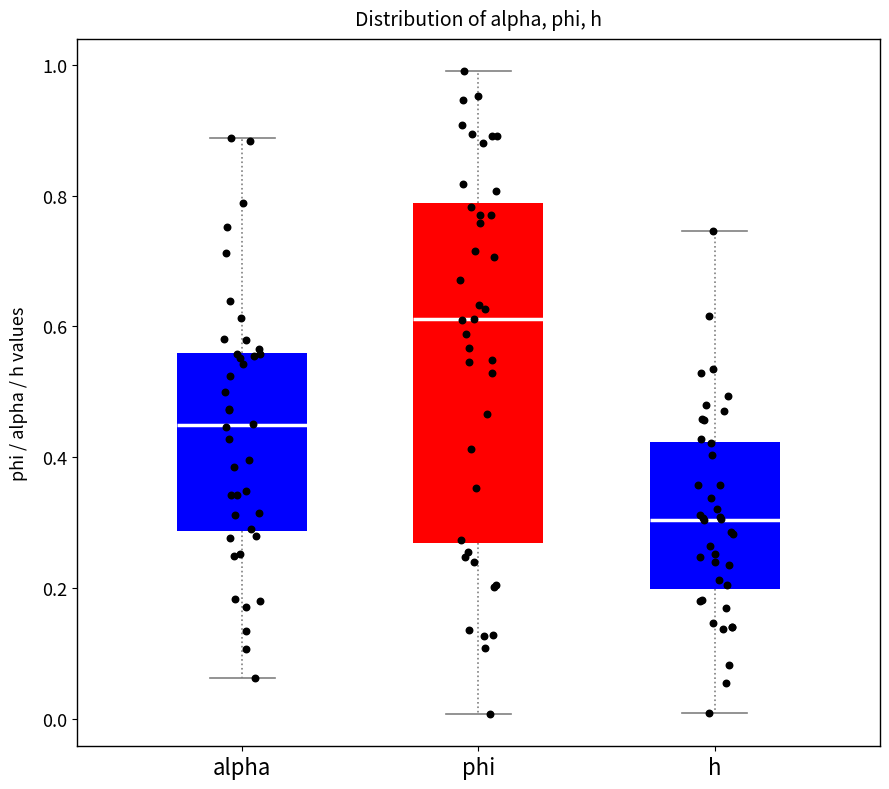

Reading left to right, read every box against the y-axis: the position of its median line, the range the box covers, and the ends of its whiskers. The values are not printed on the chart, so give them approximately, as read against the axis.

alpha: median 0.44, box 0.28 to 0.56, whiskers 0.06 to 0.88
phi: median 0.62, box 0.26 to 0.78, whiskers 0.00 to 1.00
h: median 0.30, box 0.20 to 0.42, whiskers 0.00 to 0.74